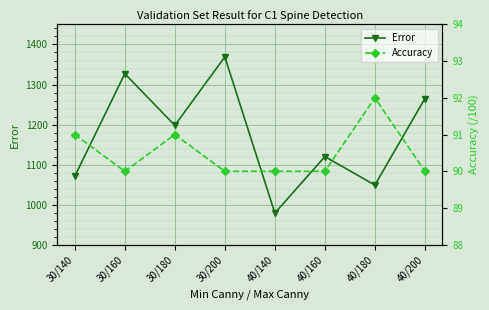

What is the label of the 1st point from the left?

30/140